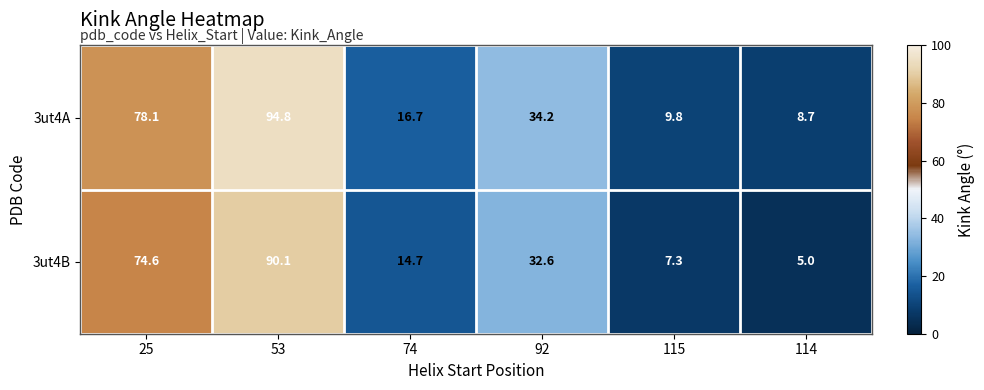

What is the difference between the second highest and minimum values in the 3ut4B series?

69.6